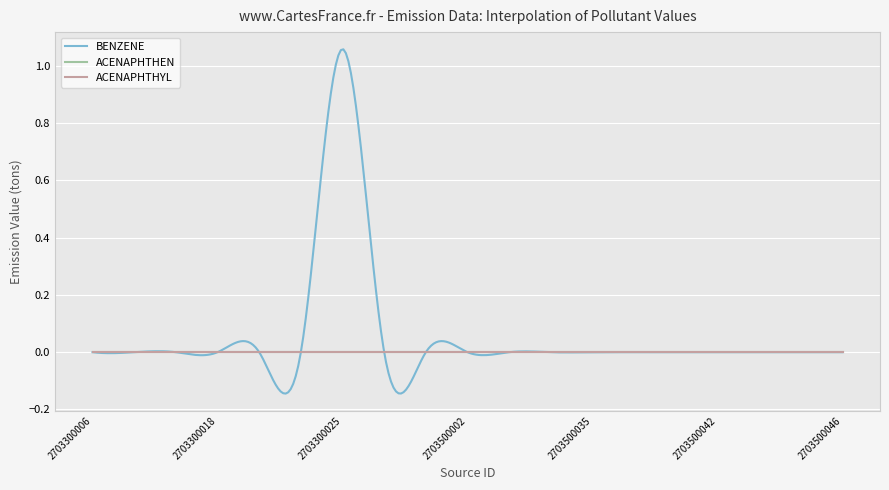

What is the highest value of the BENZENE series?

1.1